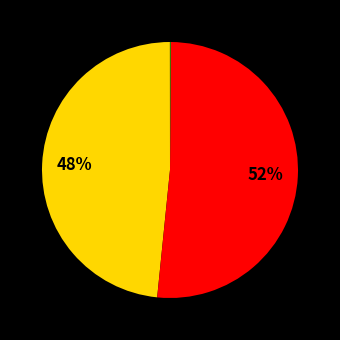

Count the number of slices in the pie.

5